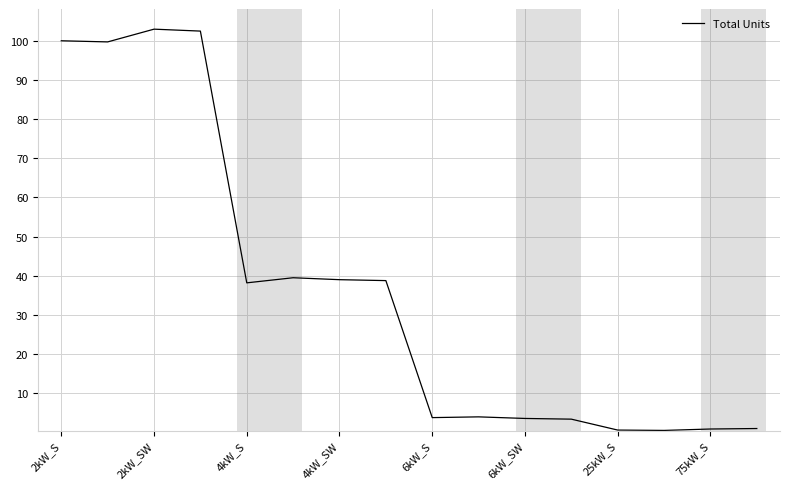

Does the chart have visible grid lines?

Yes